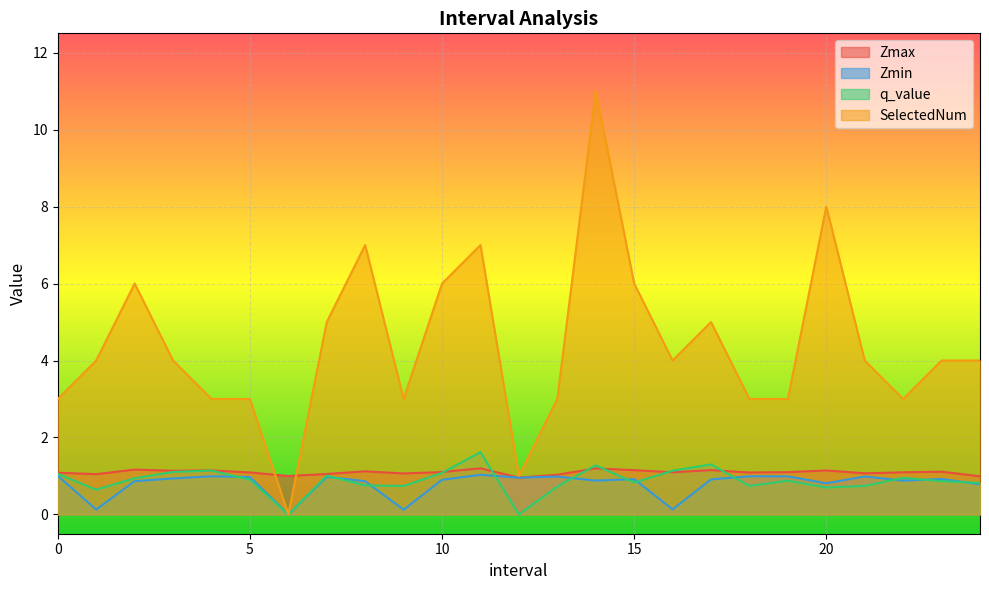

At which category does the chart reach its peak across all series?

14